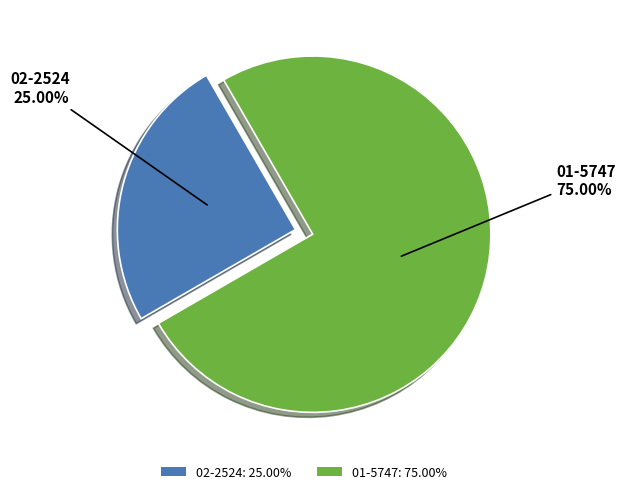

True or false: 02-2524 accounts for 25% of the total.

True